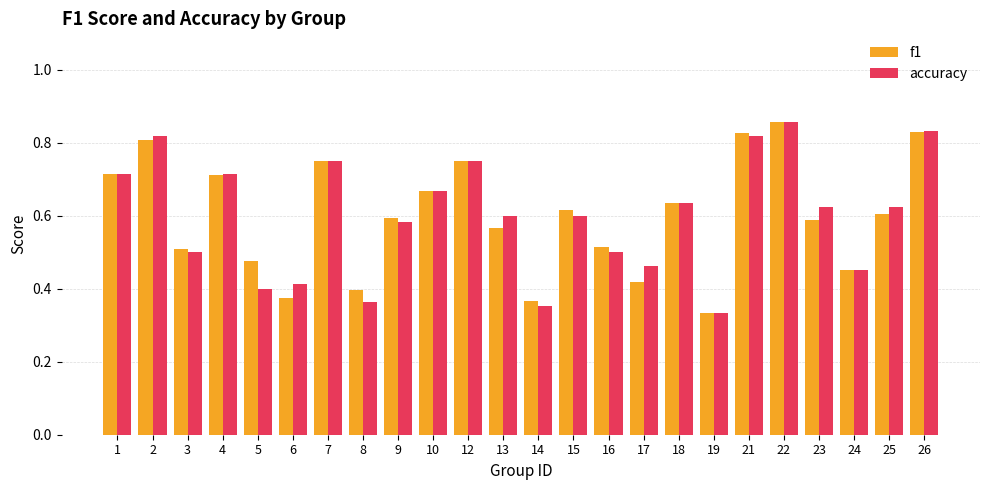

Is the value of f1 at 13 greater than the value of accuracy at 18?

No